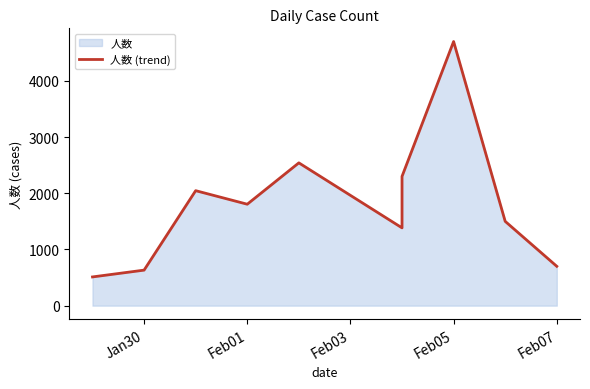

What is the difference between the second highest and second lowest values?

1909